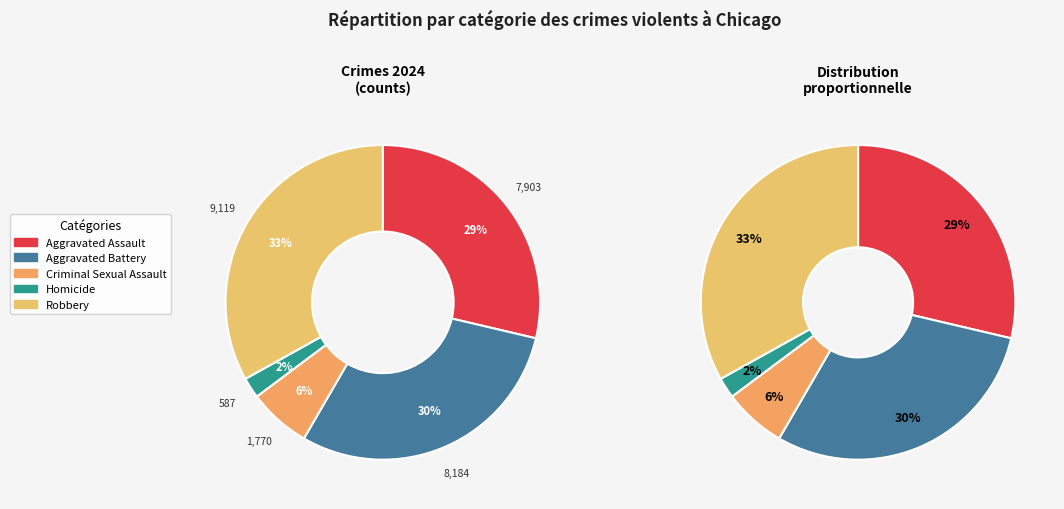

Between 1 and 3, which is larger?

1